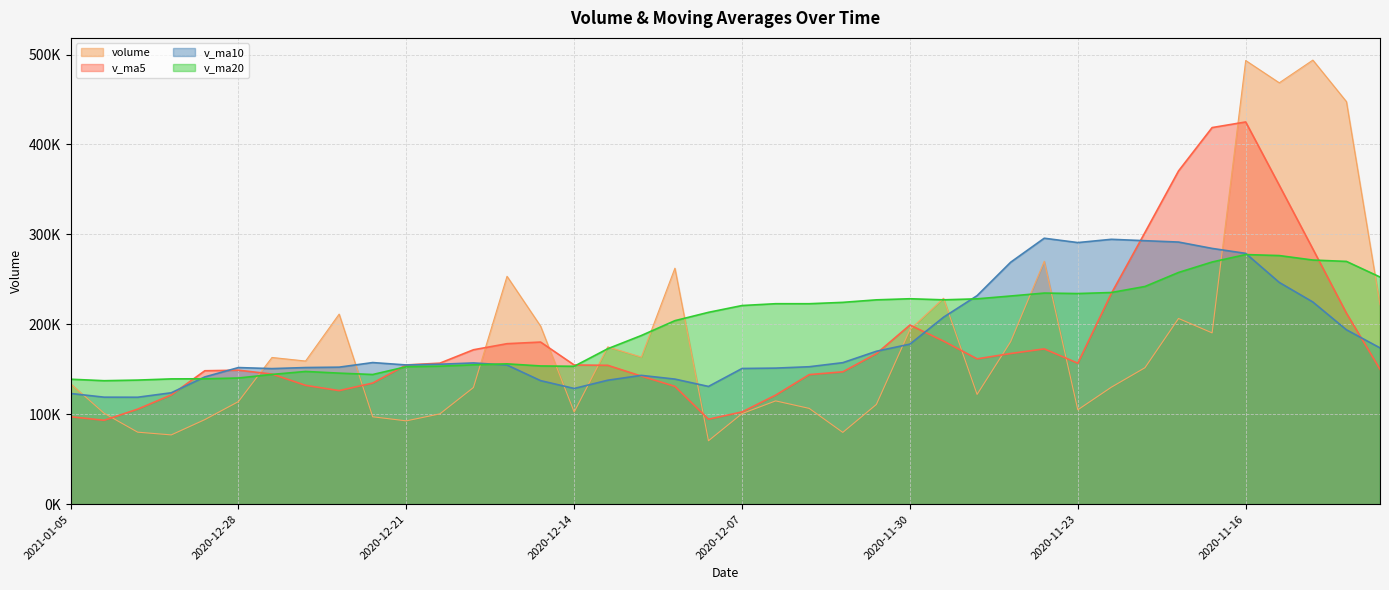

Rank the series at 2020-11-20 from highest to lowest value.

v_ma10, v_ma20, v_ma5, volume